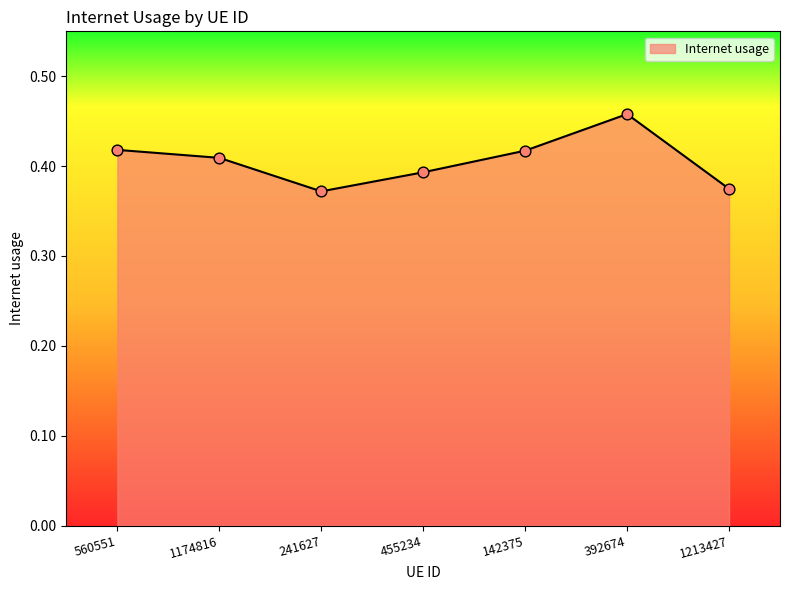

Between 392674 and 1213427, which is larger?

392674